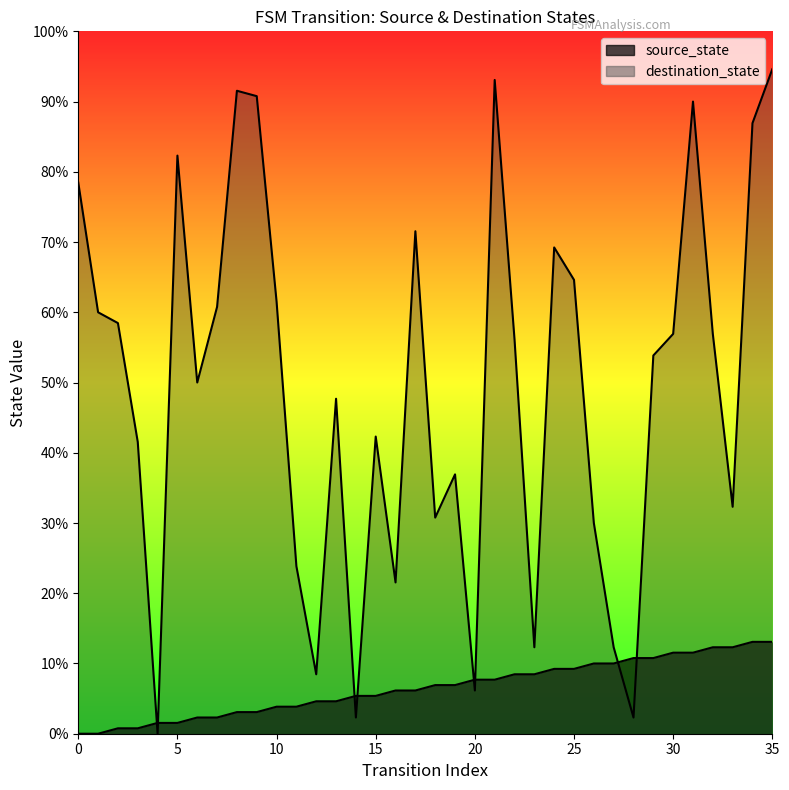

What is the total value across all series at 11?

36